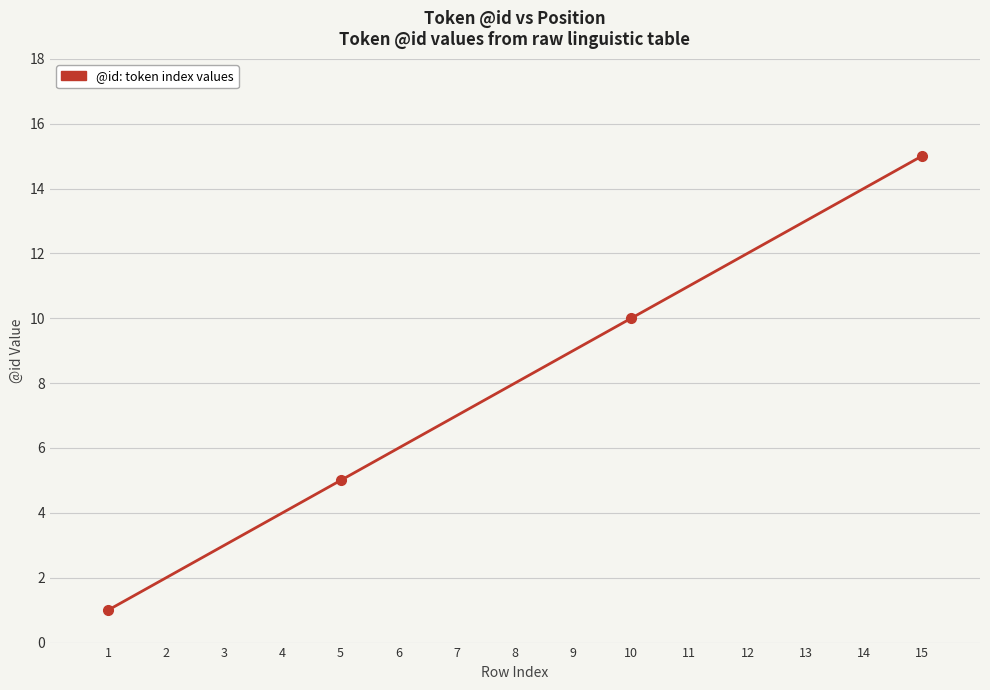

True or false: the data shows 4 at 4.

True